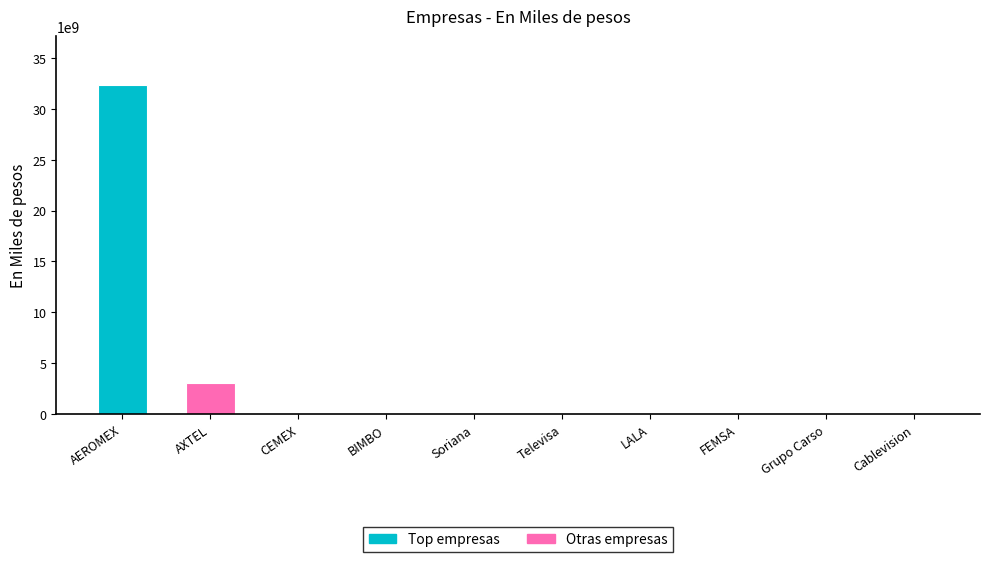

Reading right to left, extract all data points from this chart.

Cablevision=846000	Grupo Carso=2418590	FEMSA=10957000	LALA=28680723	Televisa=47226544	Soriana=86225000	BIMBO=102421000	CEMEX=136181000	AXTEL=3097105000	AEROMEX=32305616000